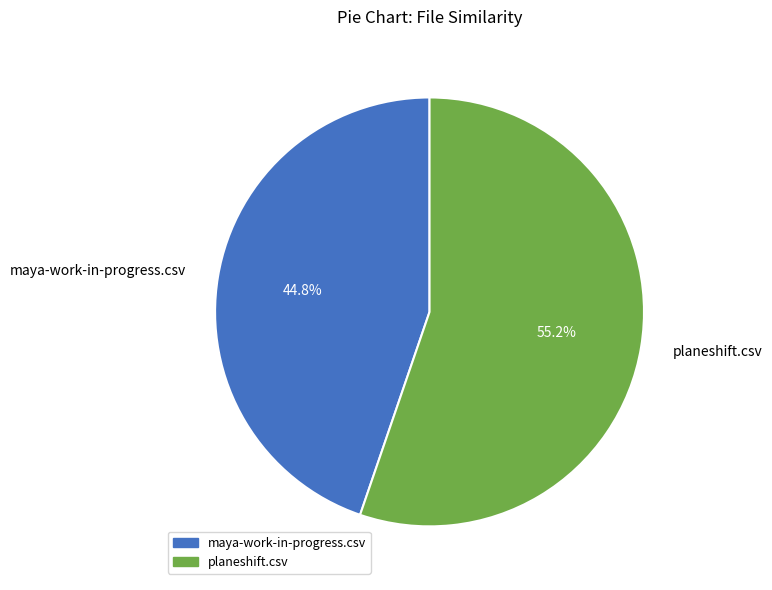

To the nearest percent, what is the average slice percentage?

50%